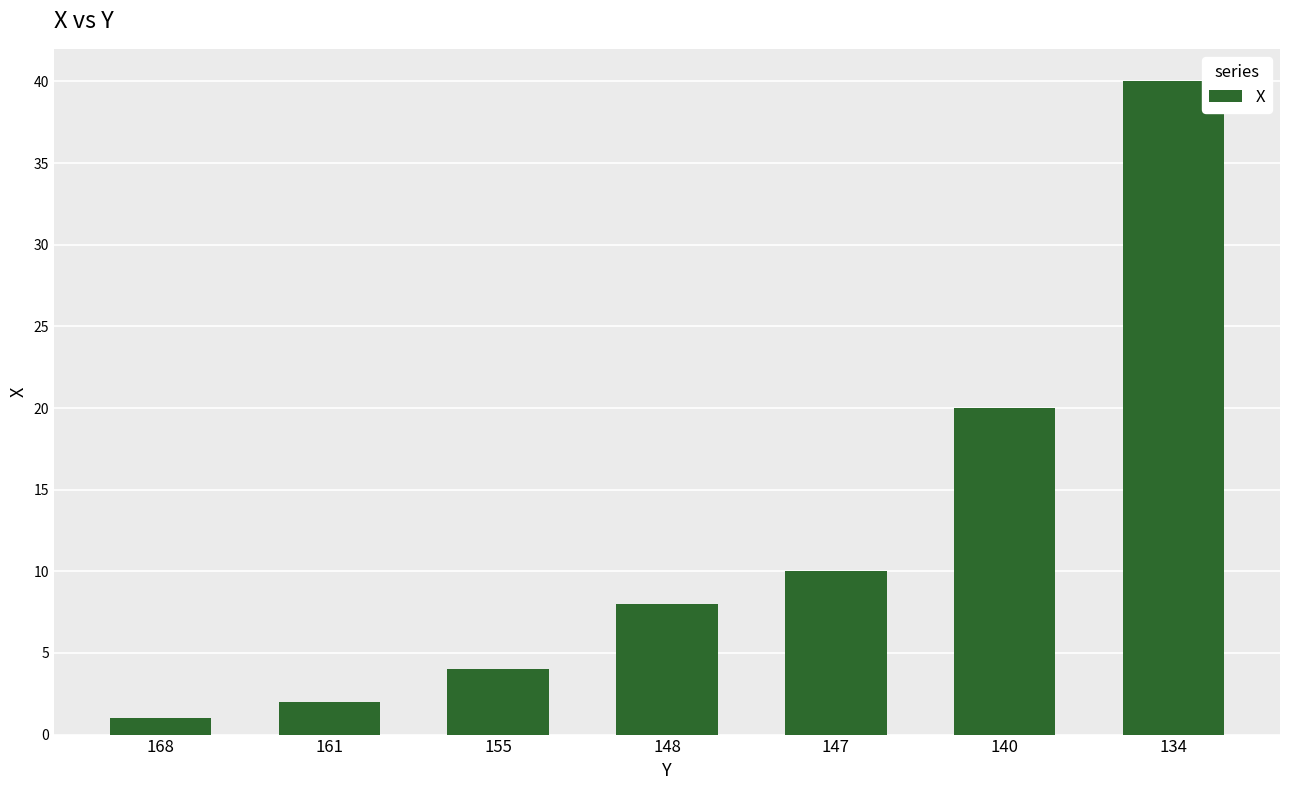

How many data points are less than 8?

3